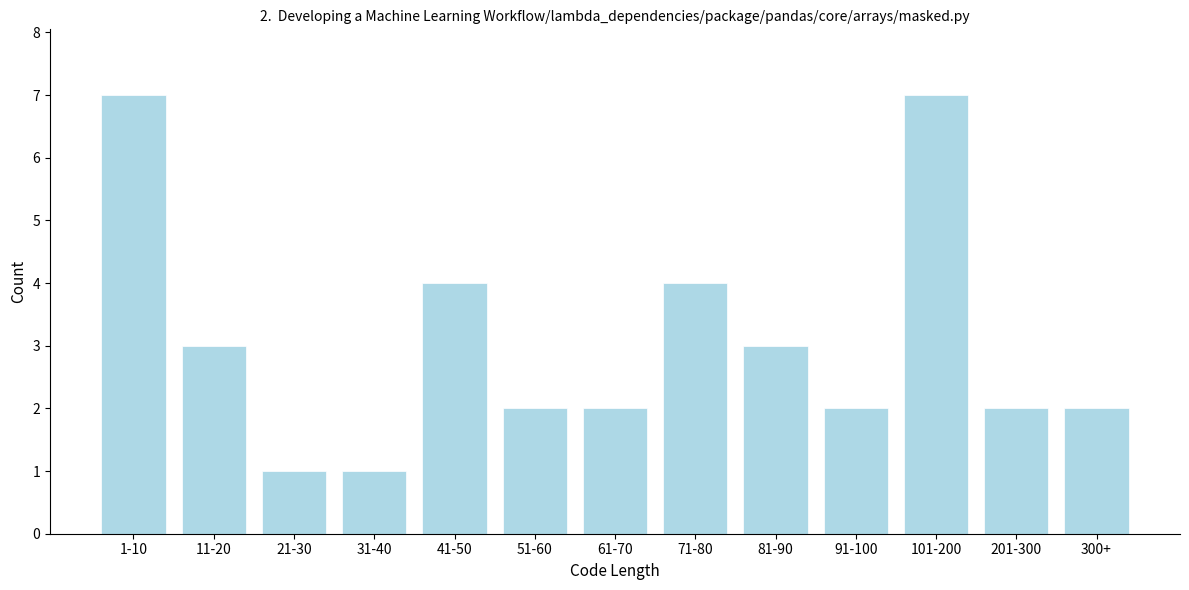

Reading left to right, transcribe all the data shown in this chart.

1-10=7	11-20=3	21-30=1	31-40=1	41-50=4	51-60=2	61-70=2	71-80=4	81-90=3	91-100=2	101-200=7	201-300=2	300+=2